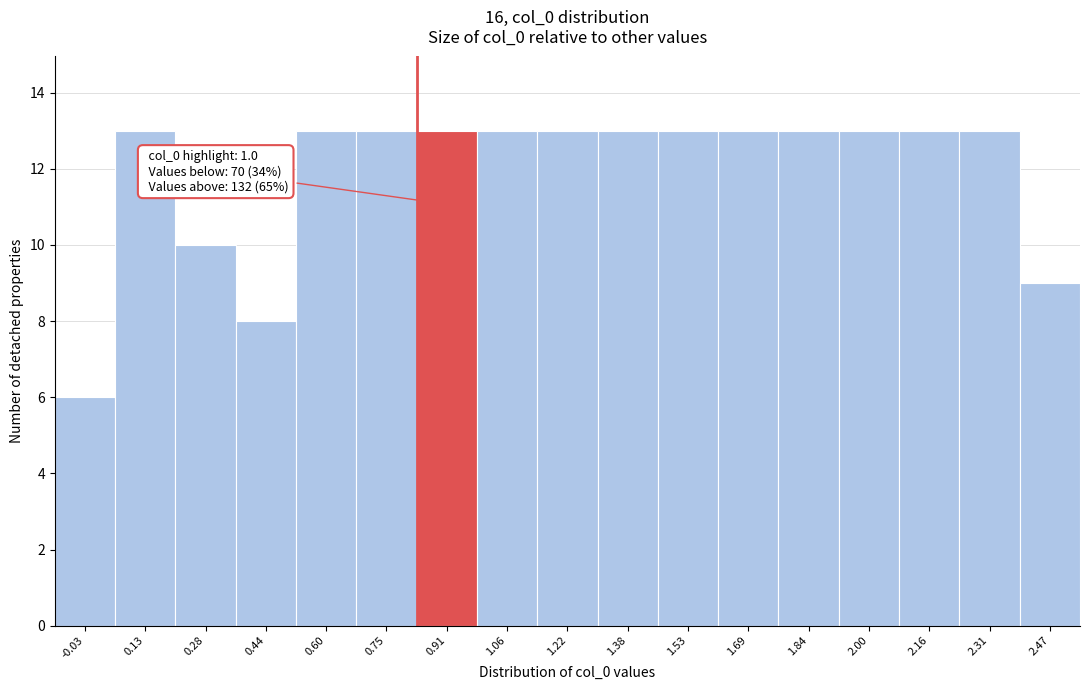

Reading left to right, transcribe all the data shown in this chart.

-0.03=6	0.13=13	0.28=10	0.44=8	0.60=13	0.75=13	0.91=13	1.06=13	1.22=13	1.38=13	1.53=13	1.69=13	1.84=13	2.00=13	2.16=13	2.31=13	2.47=9